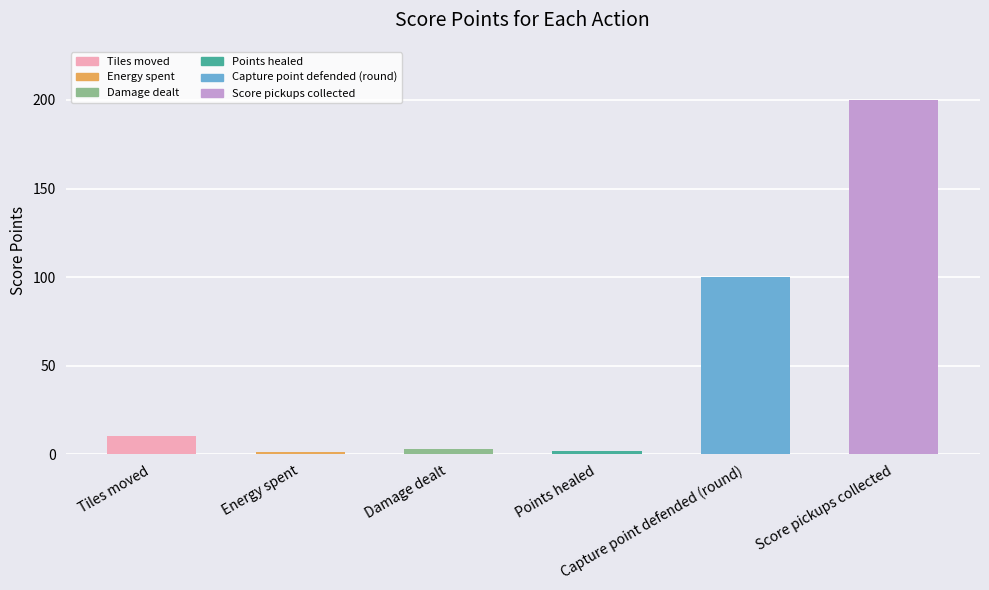

What is the label of the 6th bar from the right?

Tiles moved